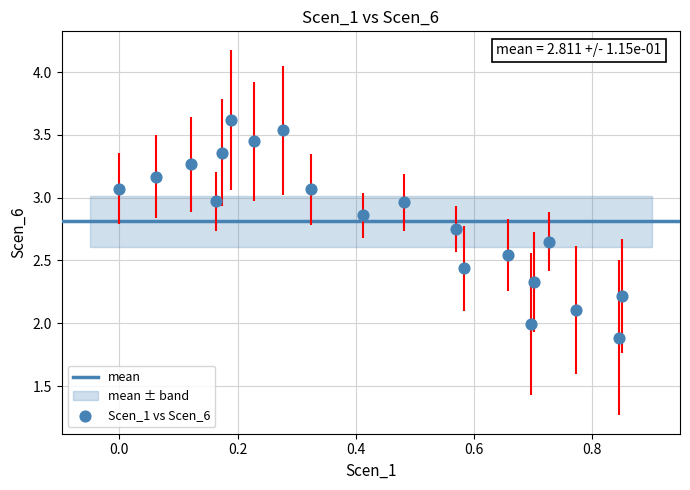

What is the range of X values (max minus min)?

0.9